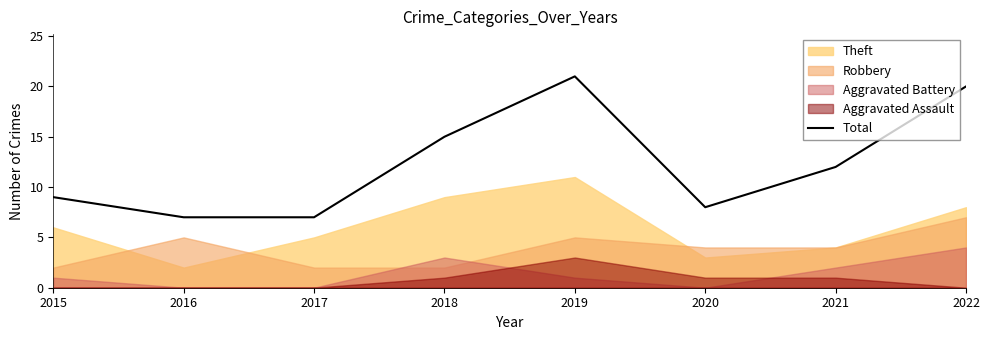

True or false: the data shows 12 at 2021.

True